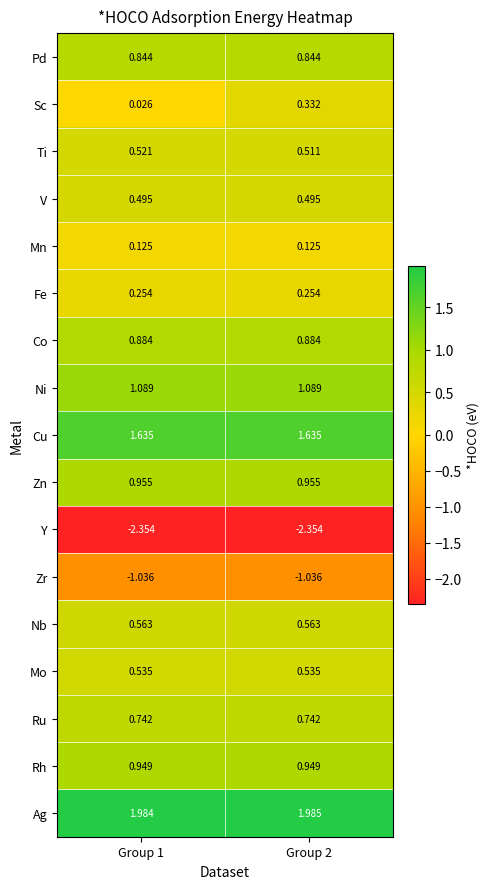

How many data points does each series have?

2